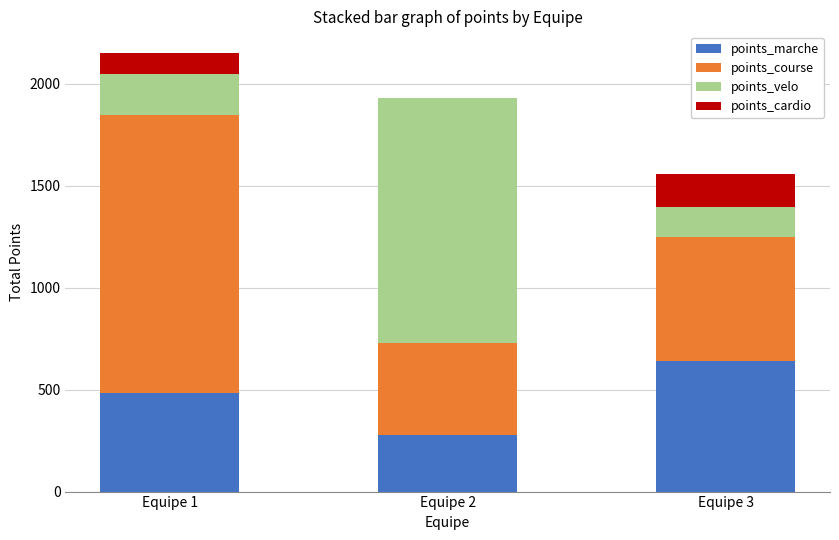

What is the total value across all series at Equipe 2?

1929.8